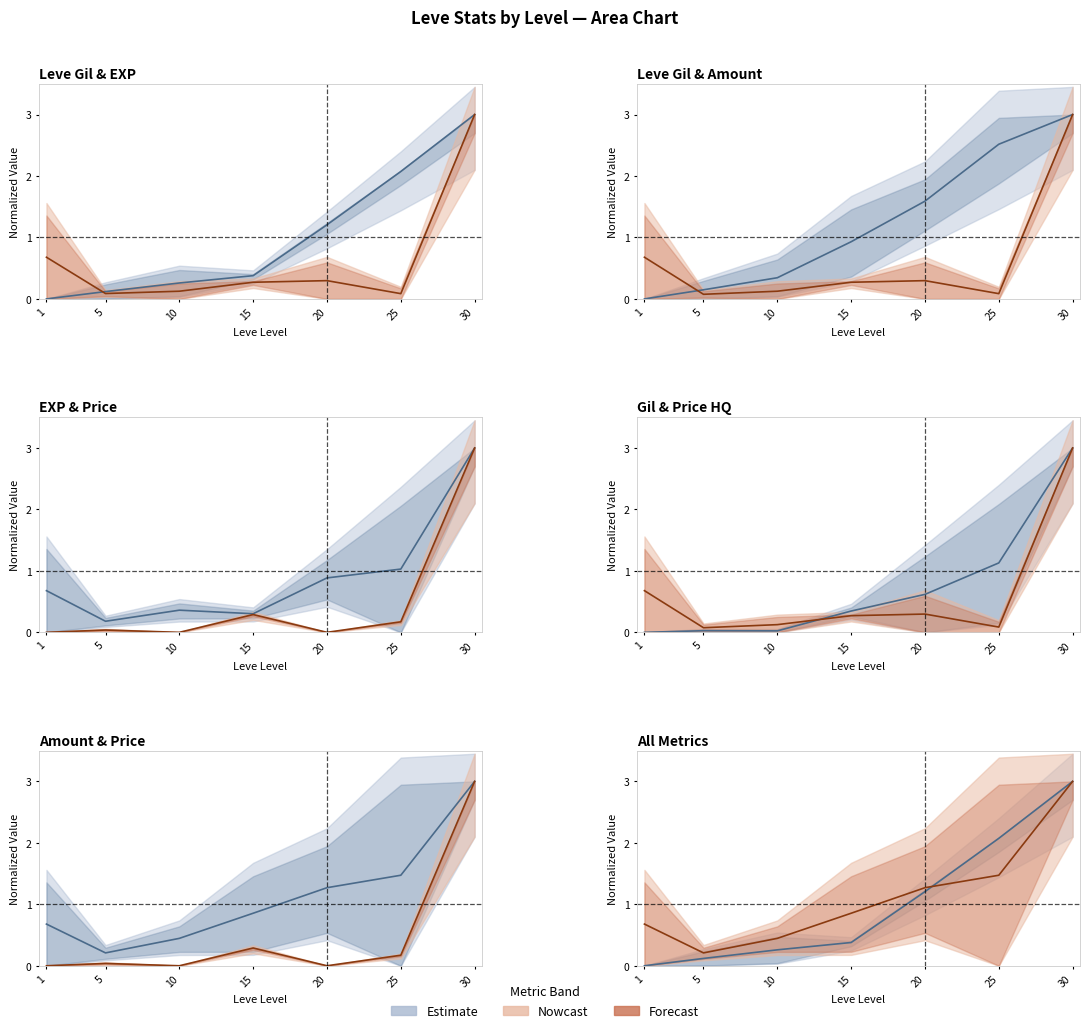

What is the value of the Leve EXP point at the 4th from the left?

0.4